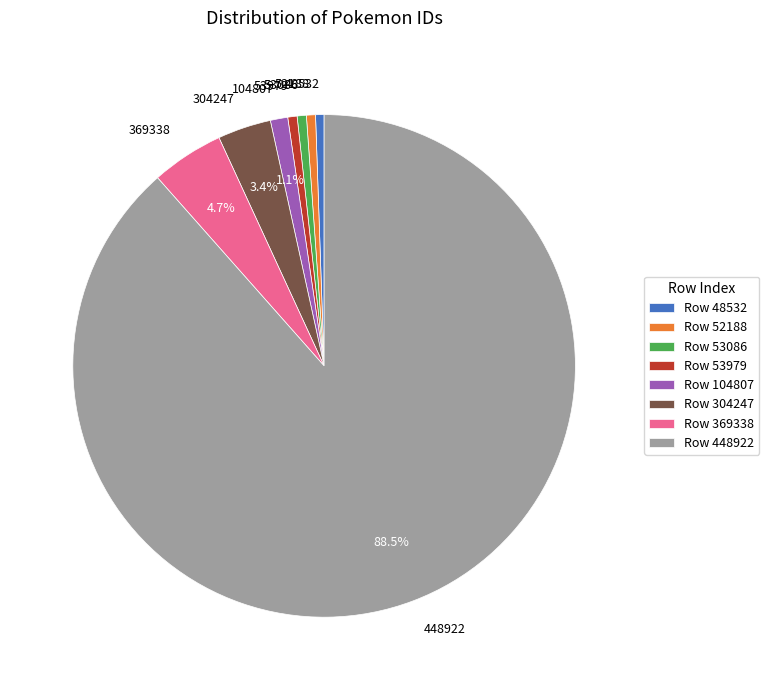

True or false: 53086 accounts for 11% of the total.

False